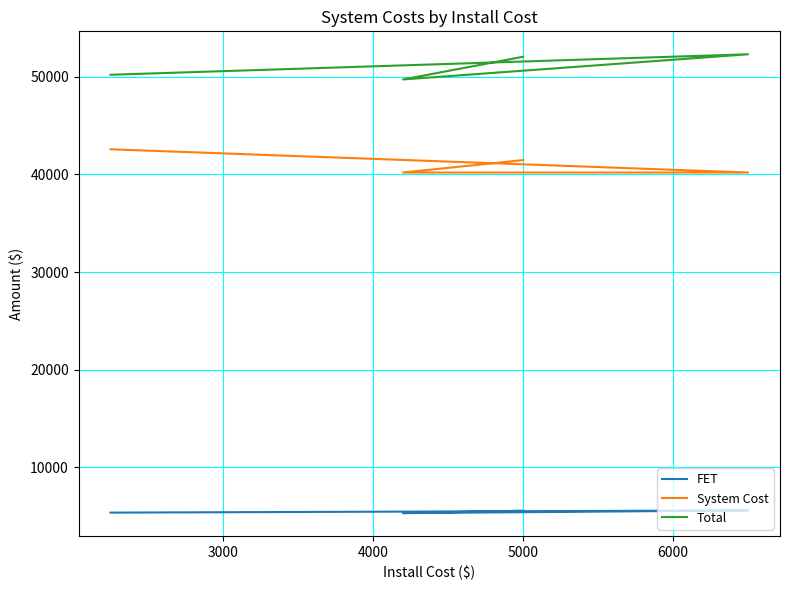

What is the value of the FET point at the 2nd from the left?

5602.8